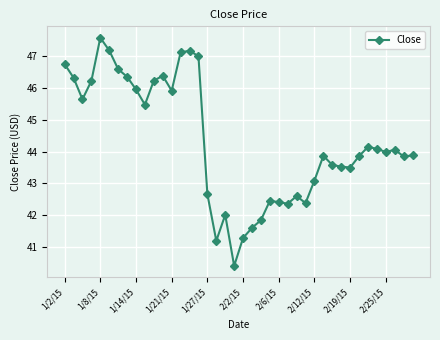

What is the value of the 19th point from the left?

42.0